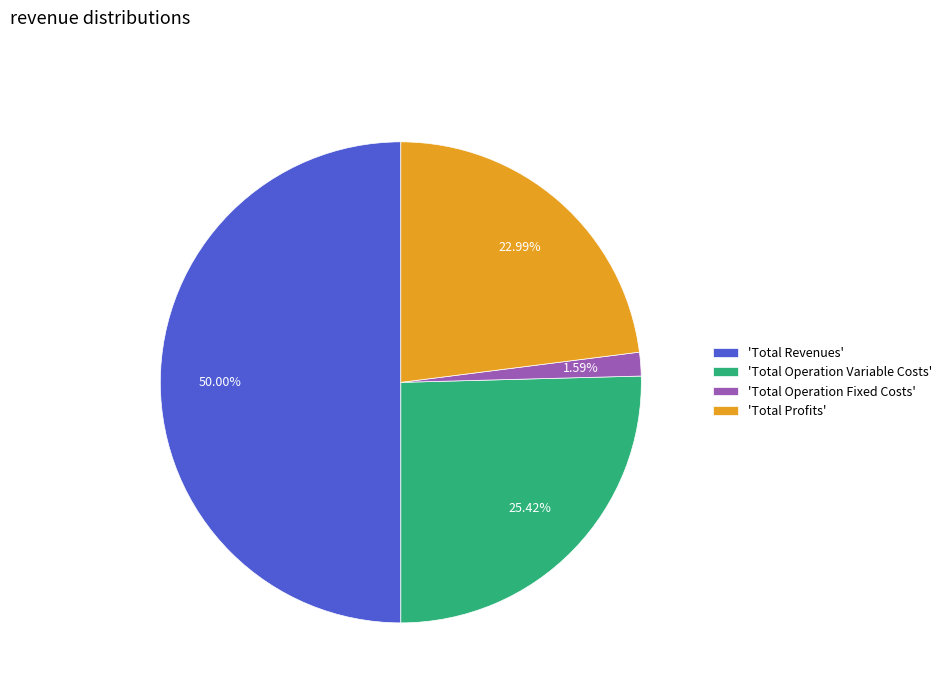

What is the majority slice?

'Total Revenues'